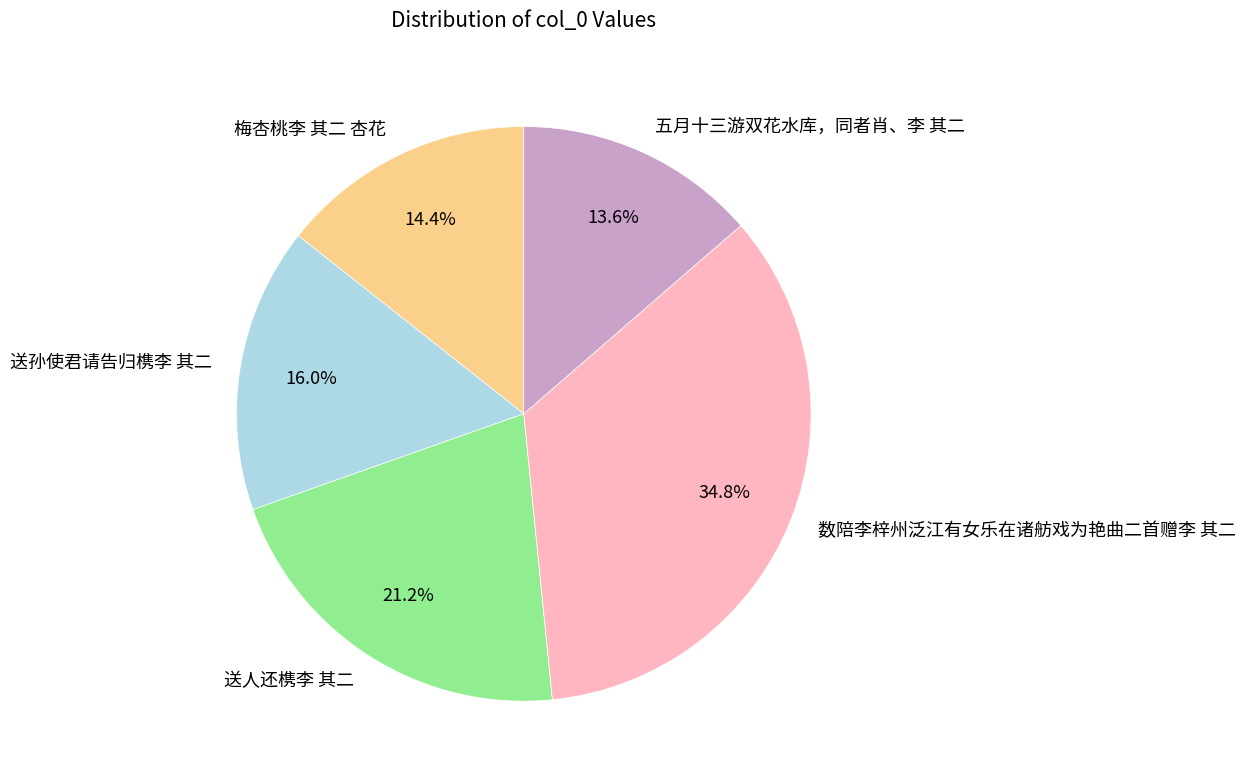

Rank the categories by value from lowest to highest.

五月十三游双花水库，同者肖、李 其二, 梅杏桃李 其二 杏花, 送孙使君请告归槜李 其二, 送人还槜李 其二, 数陪李梓州泛江有女乐在诸舫戏为艳曲二首赠李 其二